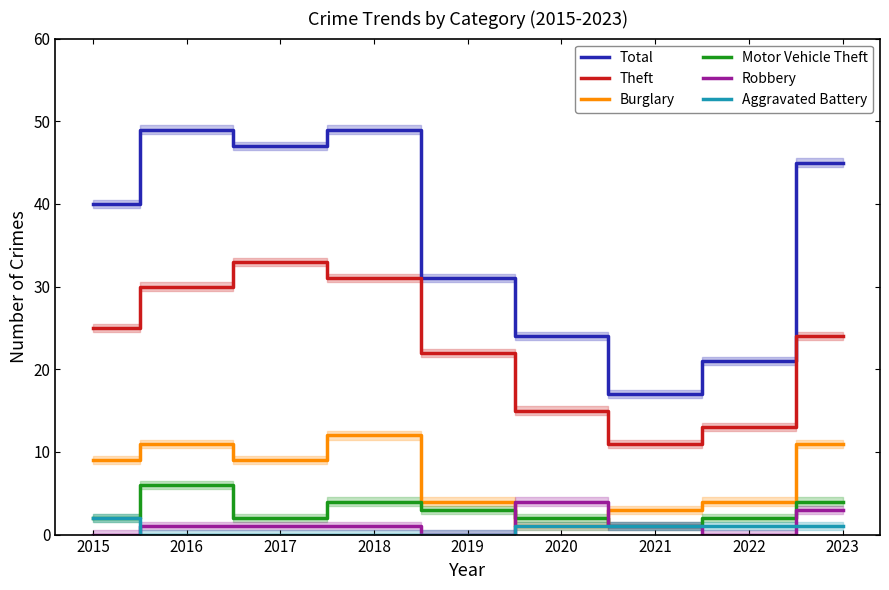

At which label is Total closest to 33?

2019